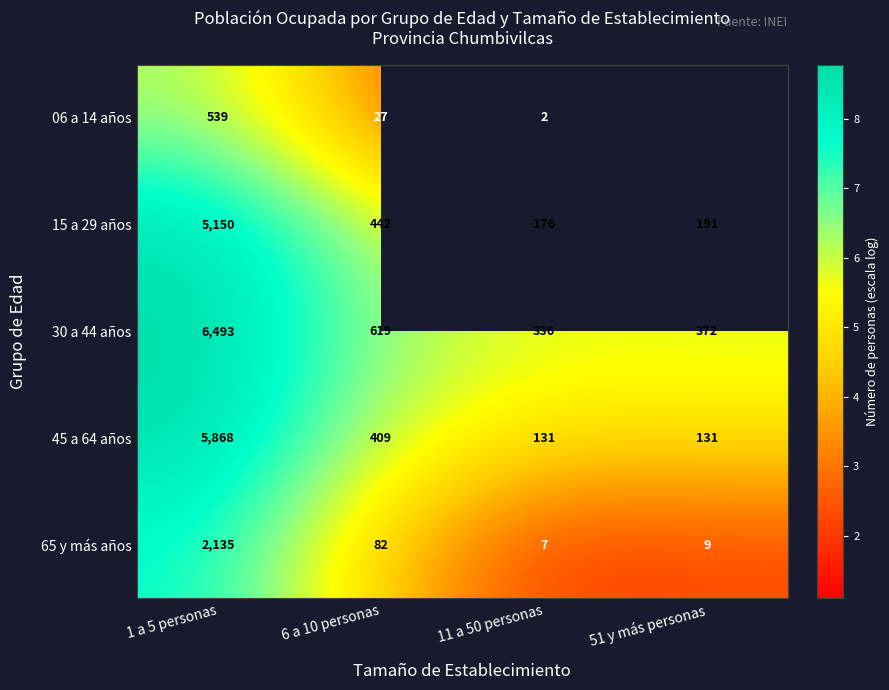

Is the value of 30 a 44 años at 1 a 5 personas greater than the value of 15 a 29 años at 1 a 5 personas?

Yes